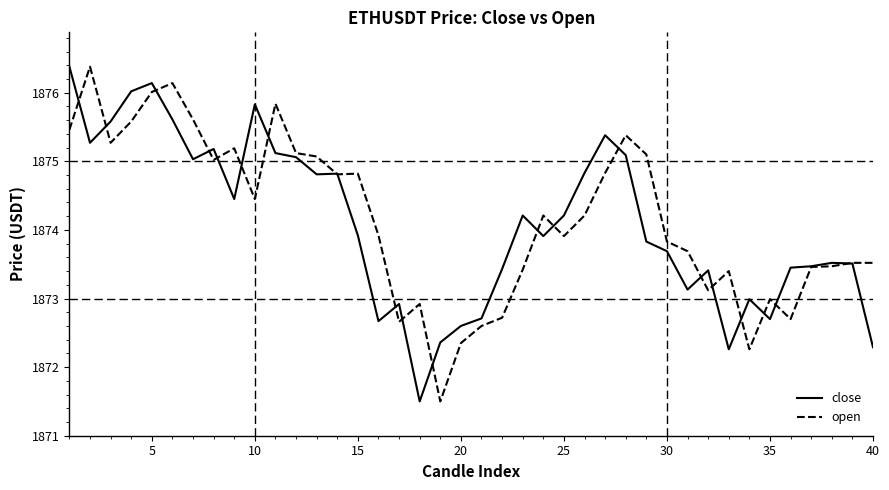

At how many categories does at least one series exceed 1872?

40